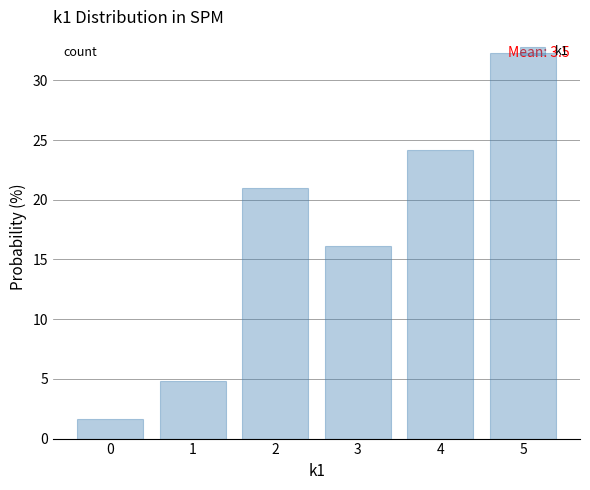

Over which range of the x-axis is the bar tallest?

4.5 to 5.5